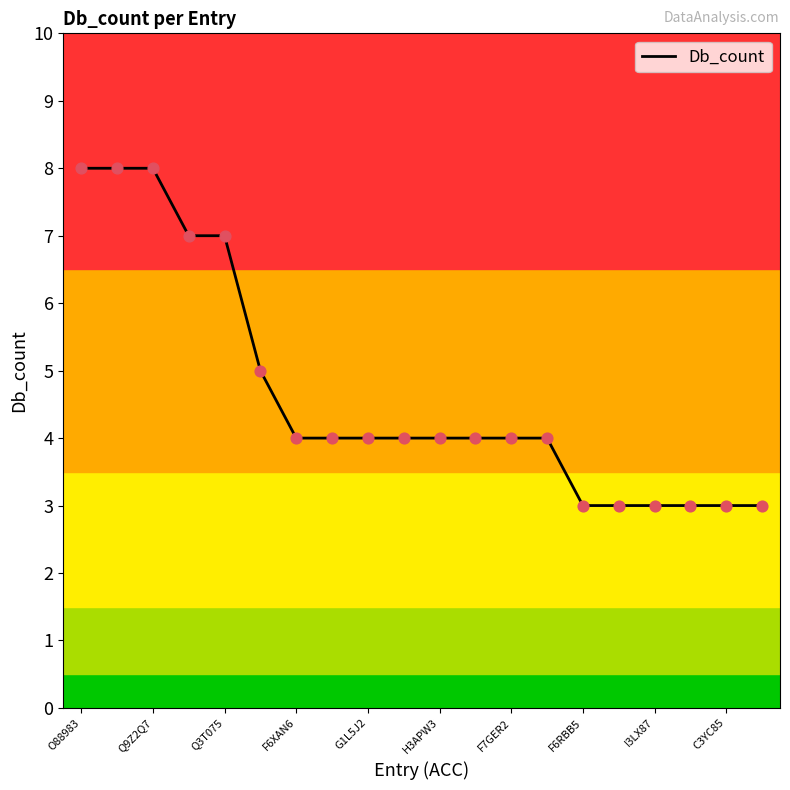

What is the minimum value shown in the chart?

3